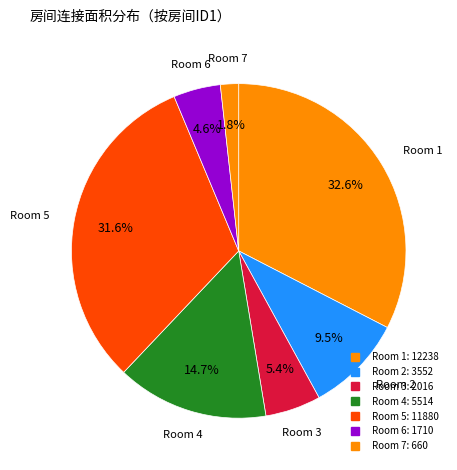

How many segments does this pie chart have?

7